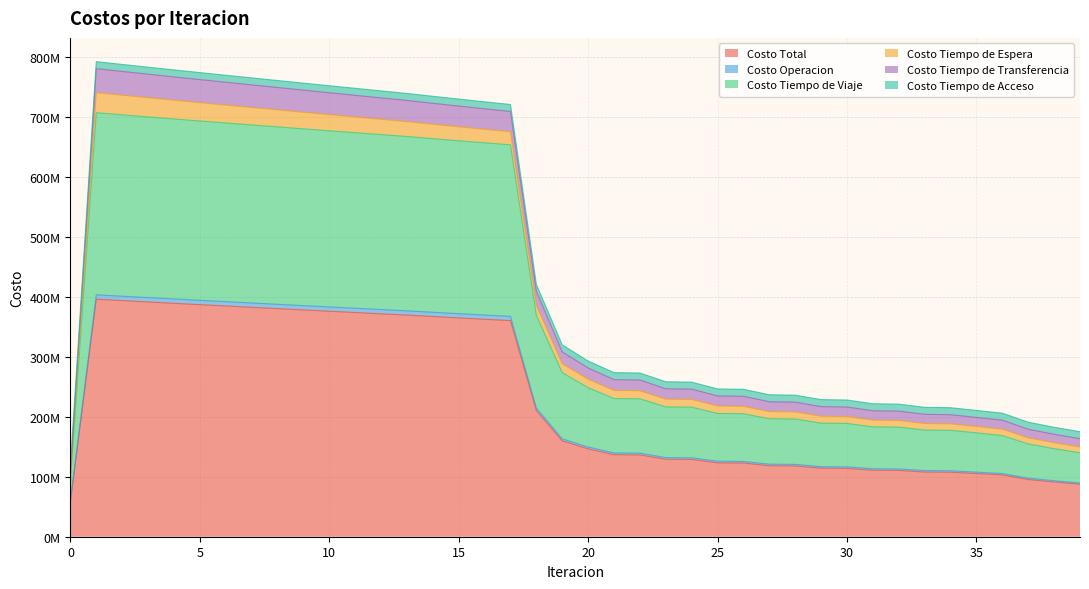

Does the chart have visible grid lines?

Yes